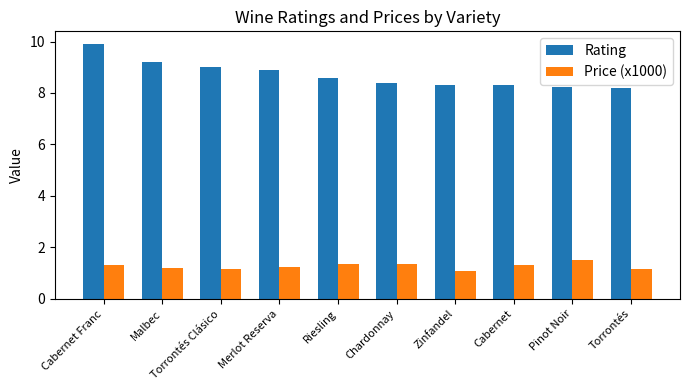

The value of Rating at Cabernet is 8.3. True or false?

True